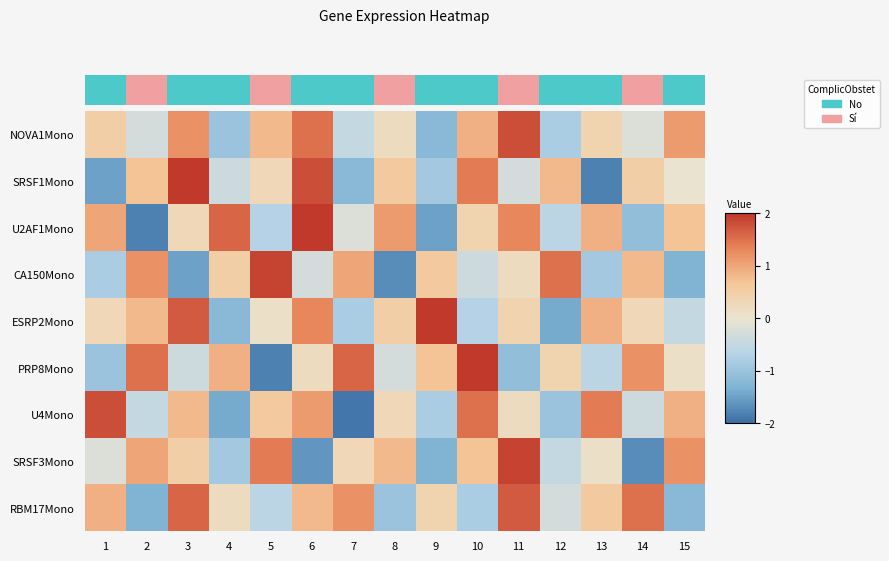

List the series in order of their peak value, lowest first.

RBM17Mono, NOVA1Mono, U4Mono, CA150Mono, SRSF3Mono, SRSF1Mono, U2AF1Mono, ESRP2Mono, PRP8Mono